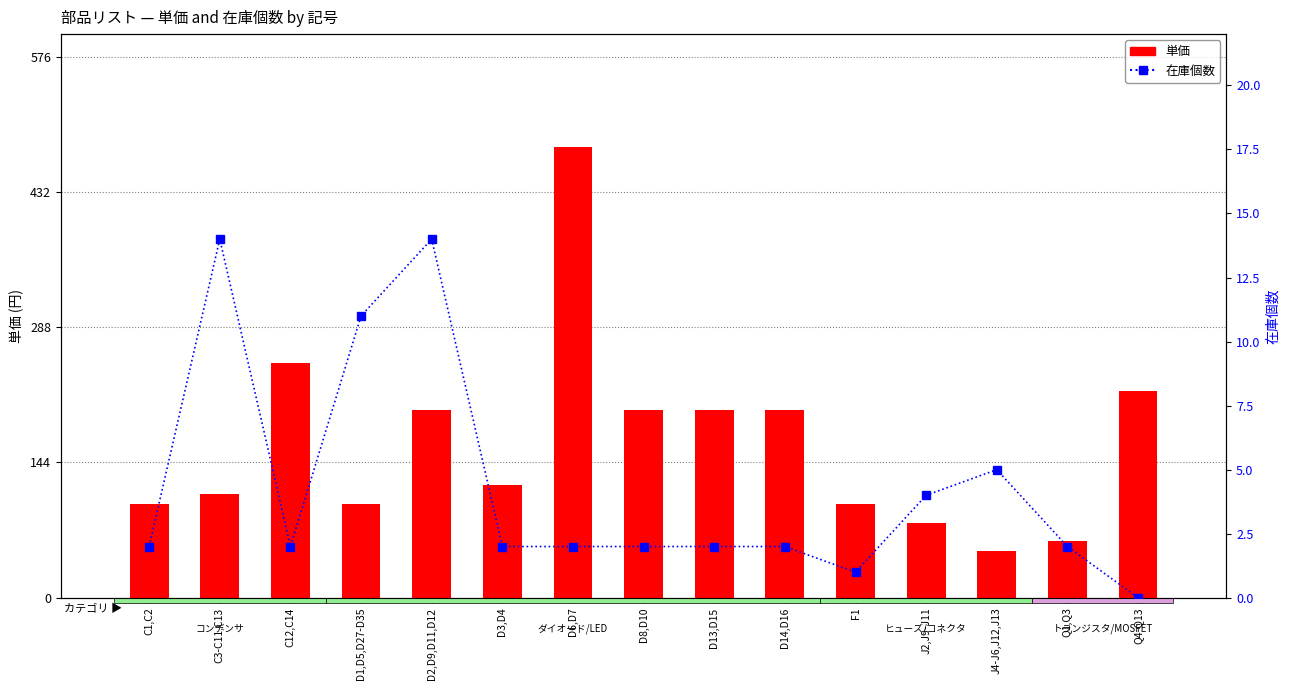

What is the total value across all series at D3,D4?

122